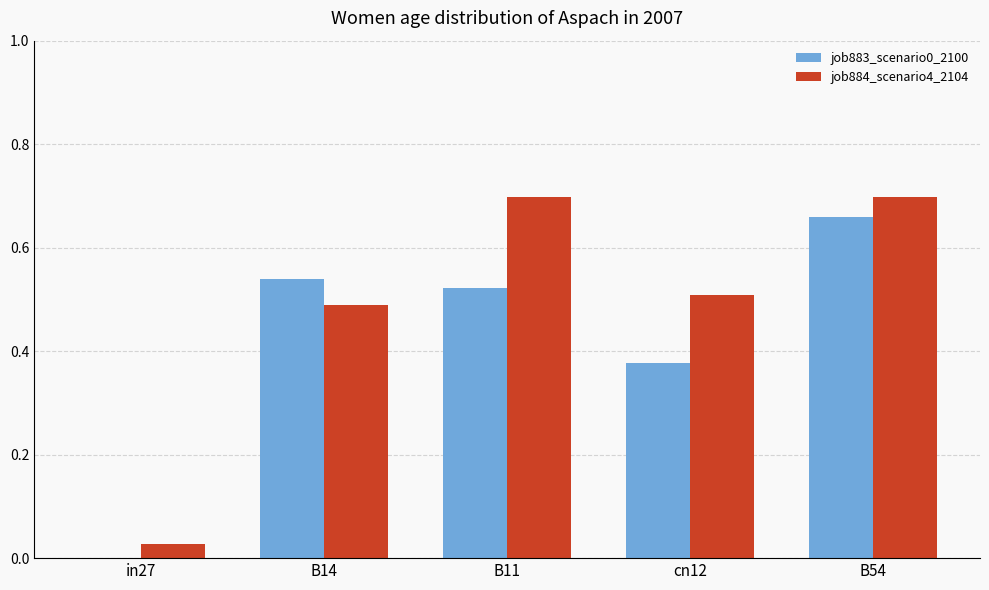

True or false: job883_scenario0_2100 has a value of 0.5 at B14.

True